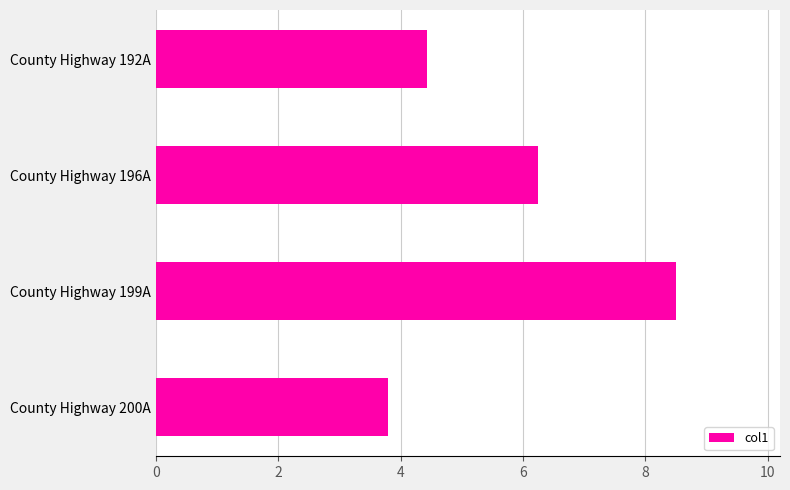

Count the number of data series in this chart.

1